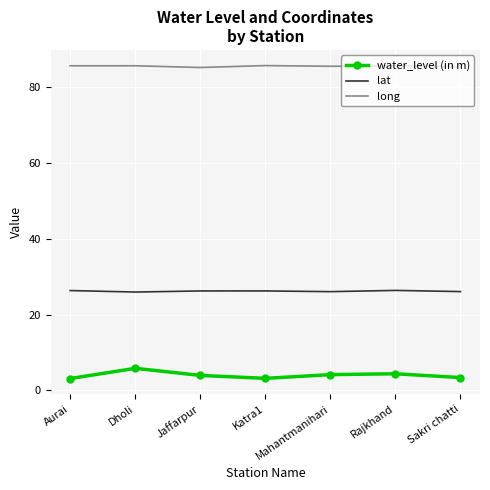

Which series has the largest total across all categories?

long